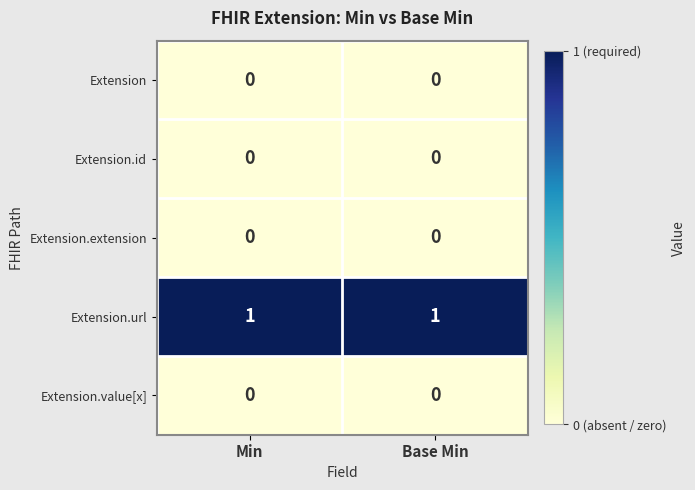

The value of Extension at Min is 0. True or false?

True